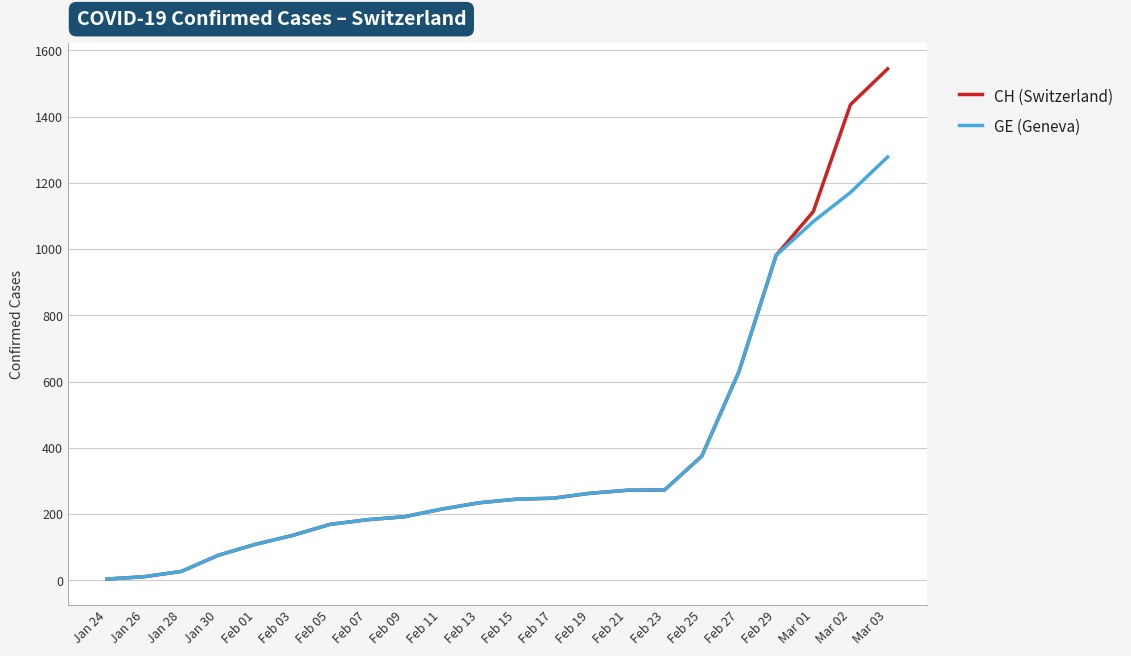

Which series has the largest total across all categories?

CH (Switzerland)